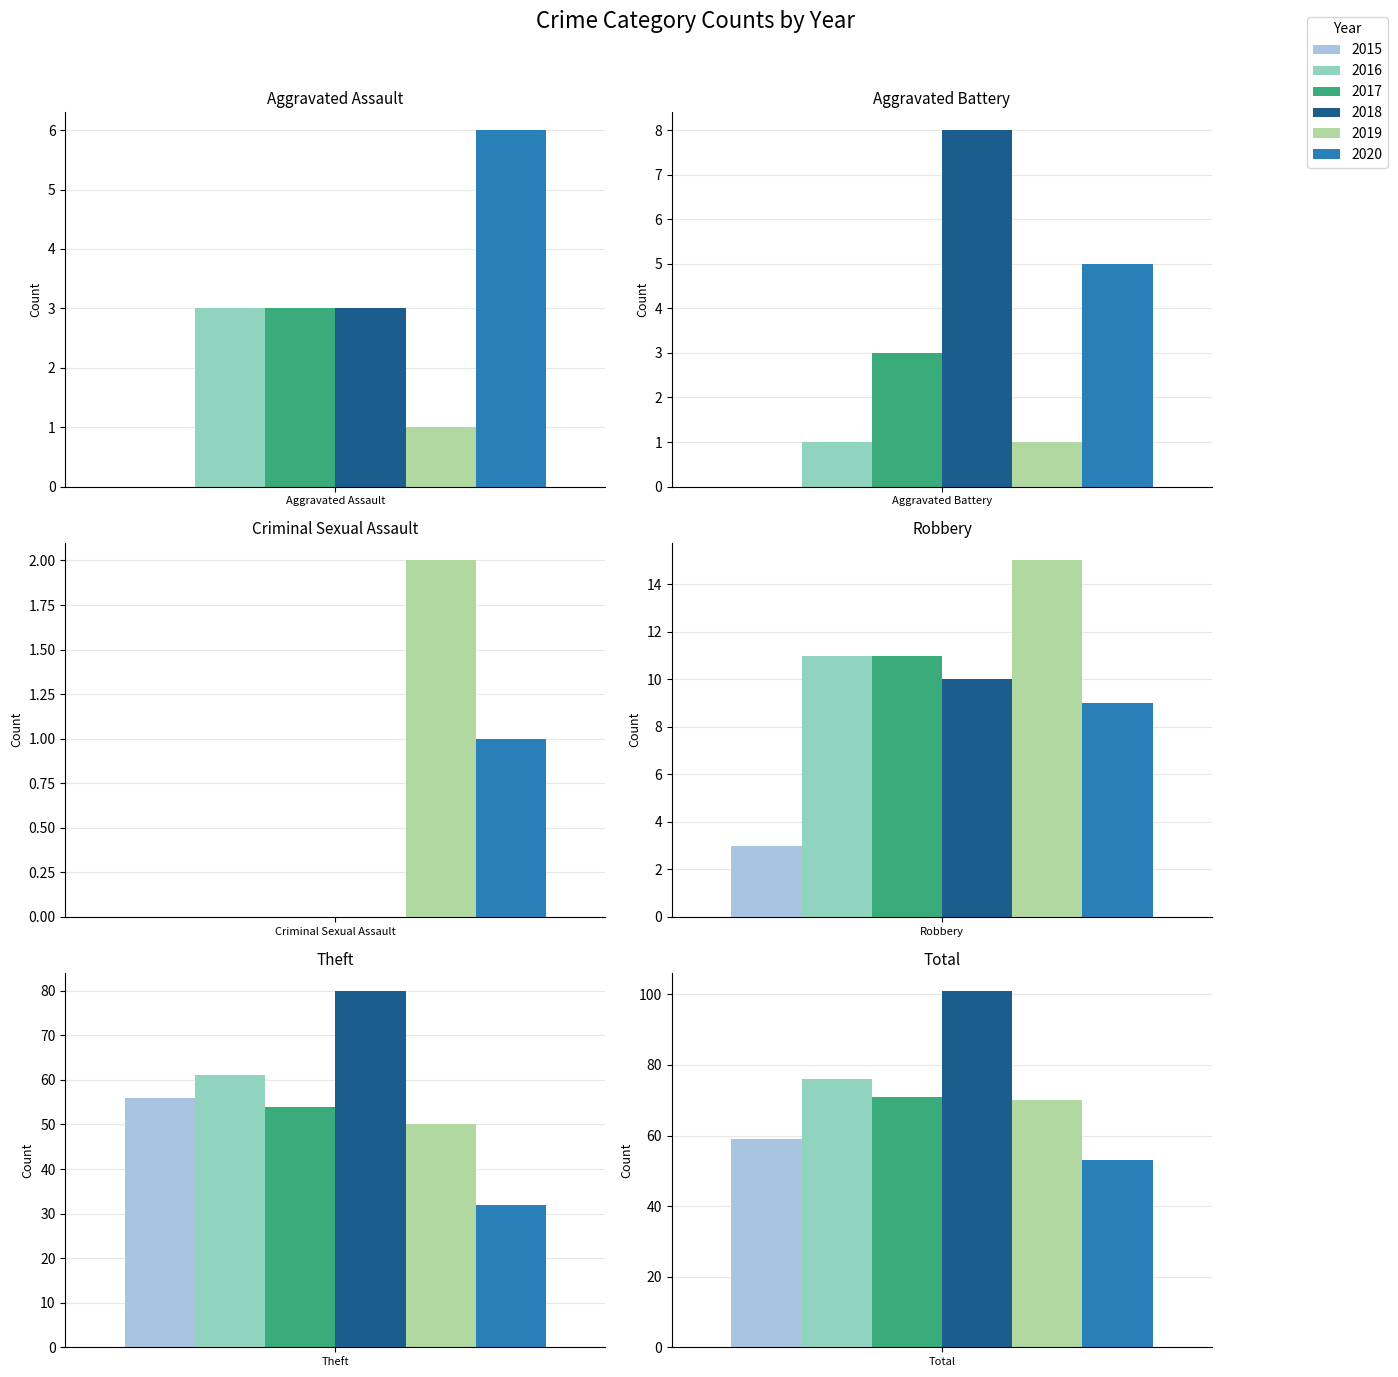

The value of 2017 at Aggravated Battery is 3. True or false?

True